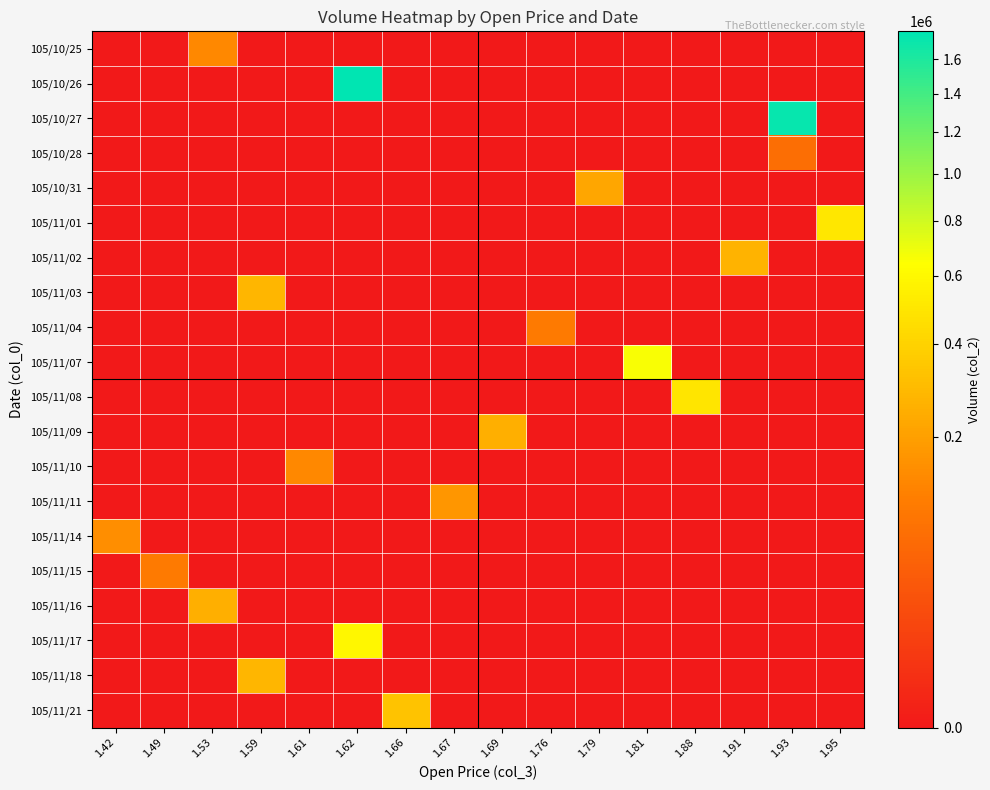

Reading left to right, list all the values displayed in this chart.

row_0: 1.42=0	1.49=0	1.53=134640	1.59=0	1.61=0	1.62=0	1.66=0	1.67=0	1.69=0	1.76=0	1.79=0	1.81=0	1.88=0	1.91=0	1.93=0	1.95=0
row_1: 1.42=0	1.49=0	1.53=0	1.59=0	1.61=0	1.62=1770740	1.66=0	1.67=0	1.69=0	1.76=0	1.79=0	1.81=0	1.88=0	1.91=0	1.93=0	1.95=0
row_2: 1.42=0	1.49=0	1.53=0	1.59=0	1.61=0	1.62=0	1.66=0	1.67=0	1.69=0	1.76=0	1.79=0	1.81=0	1.88=0	1.91=0	1.93=1732360	1.95=0
row_3: 1.42=0	1.49=0	1.53=0	1.59=0	1.61=0	1.62=0	1.66=0	1.67=0	1.69=0	1.76=0	1.79=0	1.81=0	1.88=0	1.91=0	1.93=73550	1.95=0
row_4: 1.42=0	1.49=0	1.53=0	1.59=0	1.61=0	1.62=0	1.66=0	1.67=0	1.69=0	1.76=0	1.79=224020	1.81=0	1.88=0	1.91=0	1.93=0	1.95=0
row_5: 1.42=0	1.49=0	1.53=0	1.59=0	1.61=0	1.62=0	1.66=0	1.67=0	1.69=0	1.76=0	1.79=0	1.81=0	1.88=0	1.91=0	1.93=0	1.95=505010
row_6: 1.42=0	1.49=0	1.53=0	1.59=0	1.61=0	1.62=0	1.66=0	1.67=0	1.69=0	1.76=0	1.79=0	1.81=0	1.88=0	1.91=266990	1.93=0	1.95=0
row_7: 1.42=0	1.49=0	1.53=0	1.59=277720	1.61=0	1.62=0	1.66=0	1.67=0	1.69=0	1.76=0	1.79=0	1.81=0	1.88=0	1.91=0	1.93=0	1.95=0
row_8: 1.42=0	1.49=0	1.53=0	1.59=0	1.61=0	1.62=0	1.66=0	1.67=0	1.69=0	1.76=100650	1.79=0	1.81=0	1.88=0	1.91=0	1.93=0	1.95=0
row_9: 1.42=0	1.49=0	1.53=0	1.59=0	1.61=0	1.62=0	1.66=0	1.67=0	1.69=0	1.76=0	1.79=0	1.81=657660	1.88=0	1.91=0	1.93=0	1.95=0
row_10: 1.42=0	1.49=0	1.53=0	1.59=0	1.61=0	1.62=0	1.66=0	1.67=0	1.69=0	1.76=0	1.79=0	1.81=0	1.88=495330	1.91=0	1.93=0	1.95=0
row_11: 1.42=0	1.49=0	1.53=0	1.59=0	1.61=0	1.62=0	1.66=0	1.67=0	1.69=250510	1.76=0	1.79=0	1.81=0	1.88=0	1.91=0	1.93=0	1.95=0
row_12: 1.42=0	1.49=0	1.53=0	1.59=0	1.61=135290	1.62=0	1.66=0	1.67=0	1.69=0	1.76=0	1.79=0	1.81=0	1.88=0	1.91=0	1.93=0	1.95=0
row_13: 1.42=0	1.49=0	1.53=0	1.59=0	1.61=0	1.62=0	1.66=0	1.67=172980	1.69=0	1.76=0	1.79=0	1.81=0	1.88=0	1.91=0	1.93=0	1.95=0
row_14: 1.42=150580	1.49=0	1.53=0	1.59=0	1.61=0	1.62=0	1.66=0	1.67=0	1.69=0	1.76=0	1.79=0	1.81=0	1.88=0	1.91=0	1.93=0	1.95=0
row_15: 1.42=0	1.49=100970	1.53=0	1.59=0	1.61=0	1.62=0	1.66=0	1.67=0	1.69=0	1.76=0	1.79=0	1.81=0	1.88=0	1.91=0	1.93=0	1.95=0
row_16: 1.42=0	1.49=0	1.53=251020	1.59=0	1.61=0	1.62=0	1.66=0	1.67=0	1.69=0	1.76=0	1.79=0	1.81=0	1.88=0	1.91=0	1.93=0	1.95=0
row_17: 1.42=0	1.49=0	1.53=0	1.59=0	1.61=0	1.62=597400	1.66=0	1.67=0	1.69=0	1.76=0	1.79=0	1.81=0	1.88=0	1.91=0	1.93=0	1.95=0
row_18: 1.42=0	1.49=0	1.53=0	1.59=278670	1.61=0	1.62=0	1.66=0	1.67=0	1.69=0	1.76=0	1.79=0	1.81=0	1.88=0	1.91=0	1.93=0	1.95=0
row_19: 1.42=0	1.49=0	1.53=0	1.59=0	1.61=0	1.62=0	1.66=326950	1.67=0	1.69=0	1.76=0	1.79=0	1.81=0	1.88=0	1.91=0	1.93=0	1.95=0